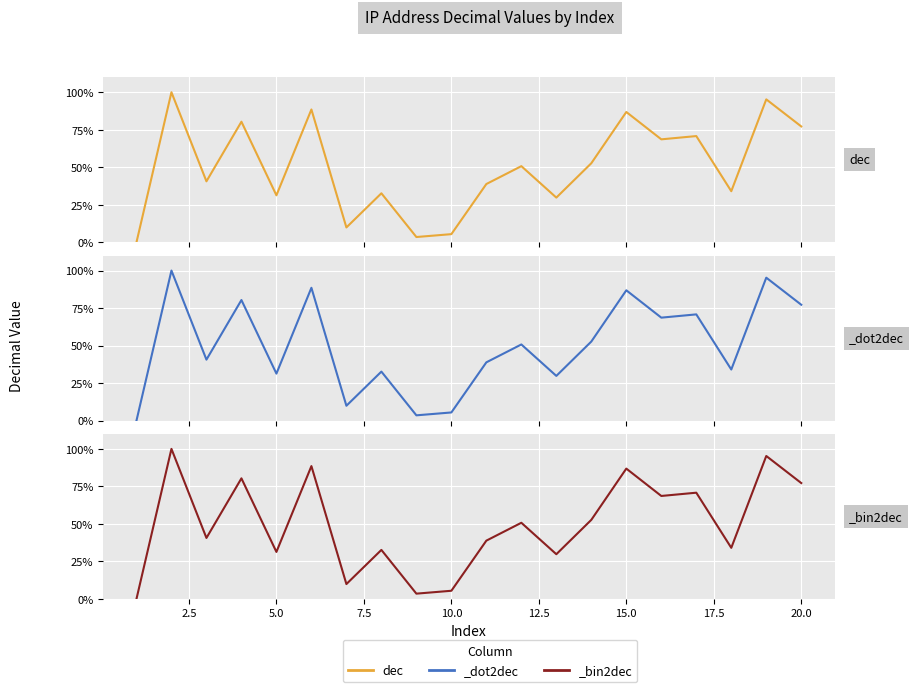

How many interior local peaks (higher than both neighbors) does the data have?

8